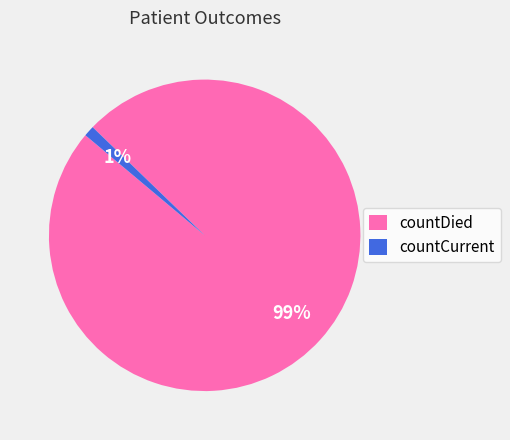

Rank the categories by value from highest to lowest.

countDied, countCurrent